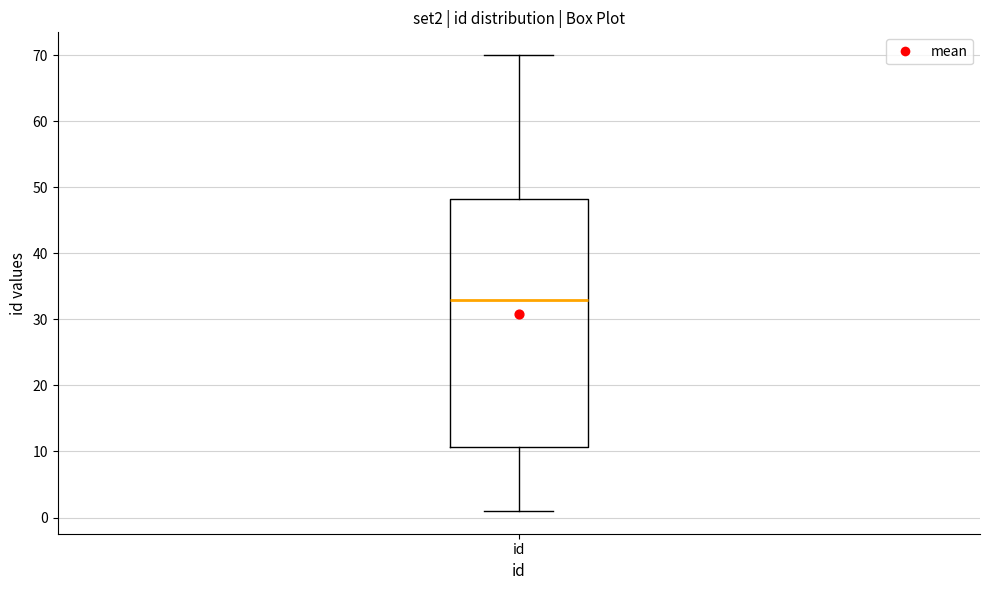

Transcribe this box plot: give where the median line is, the range the box spans, and where the two whiskers end, as read against the y-axis. The values are not printed on the chart, so give them approximately, as read against the axis.

median 33, box 11 to 48, whiskers 1 to 70